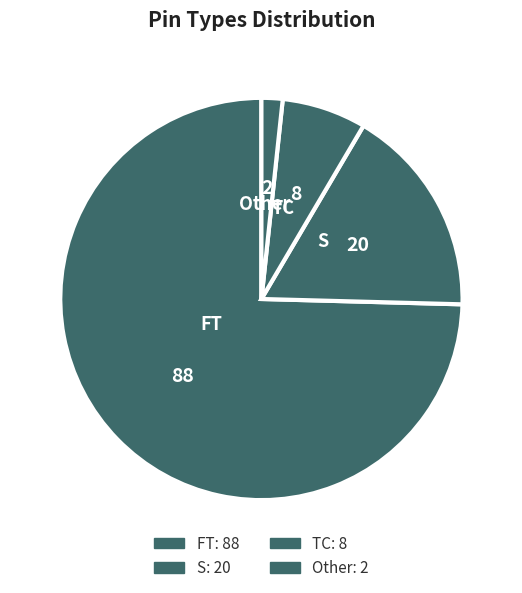

Rank the categories by value from lowest to highest.

Other, TC, S, FT